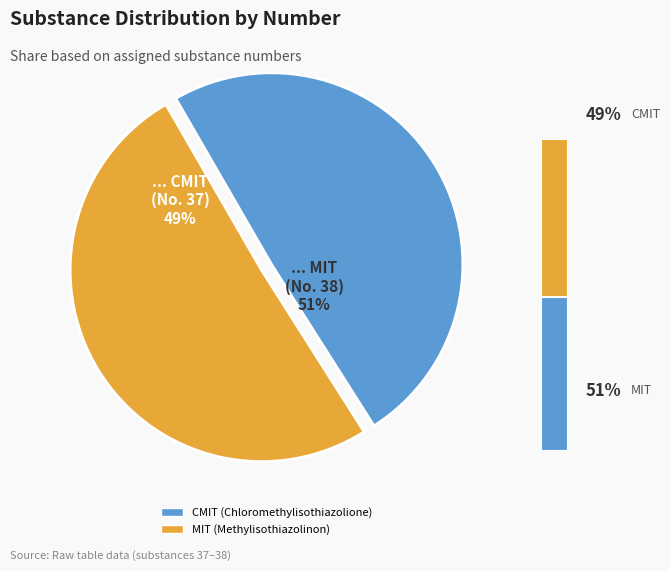

What percentage is the CMIT (Chloromethylisothiazolione) slice, to the nearest percent?

49%